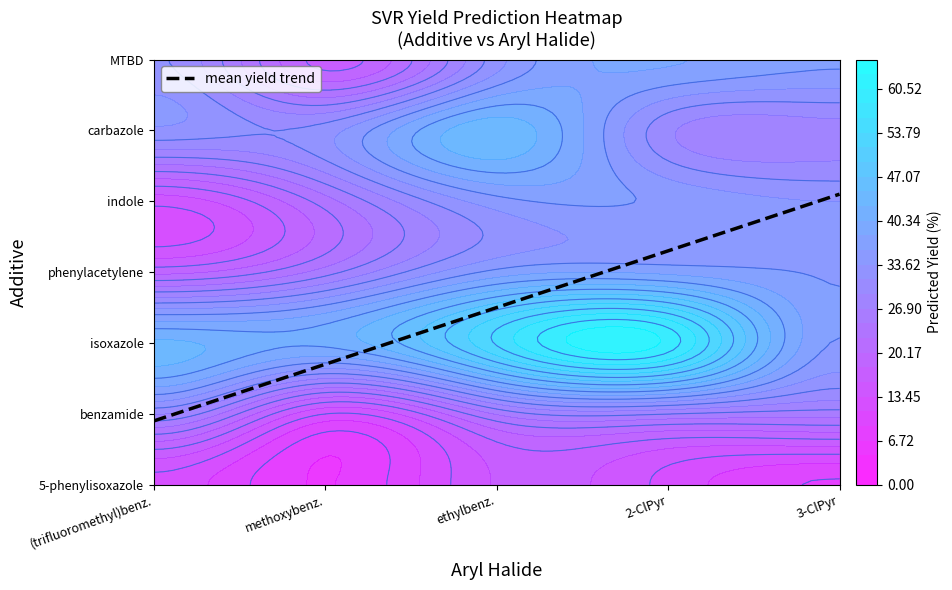

How many data points does each series have?

5